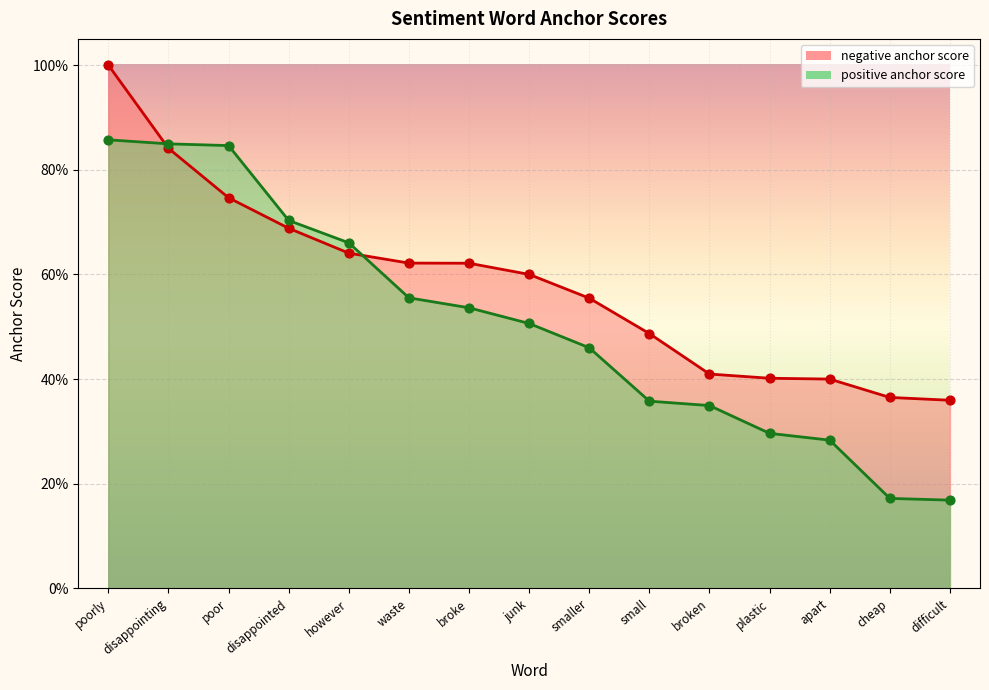

Is the value of positive anchor score at disappointing greater than the value of negative anchor score at junk?

Yes